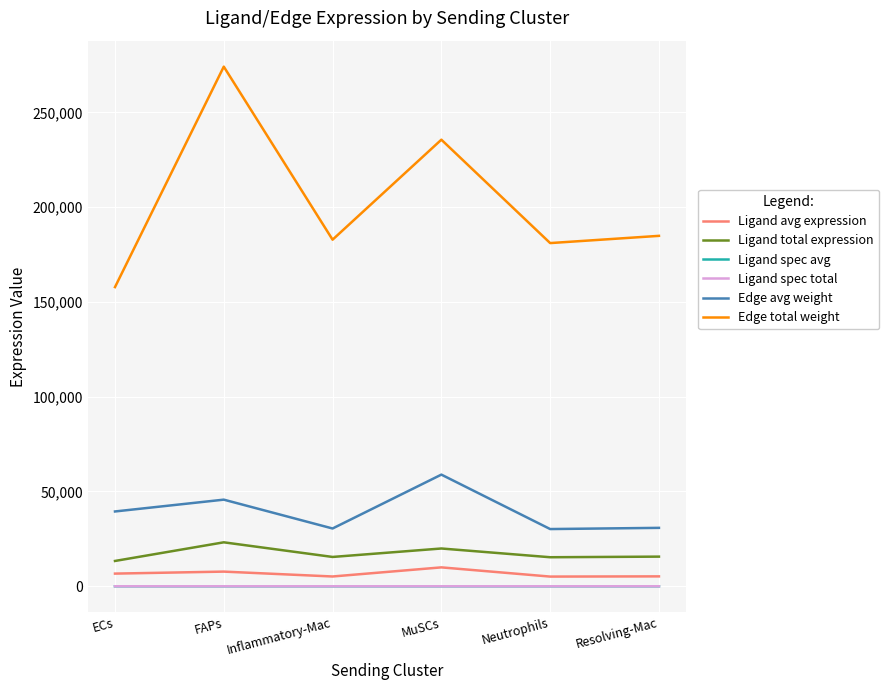

Where is the first local minimum for Edge avg weight?

Inflammatory-Mac